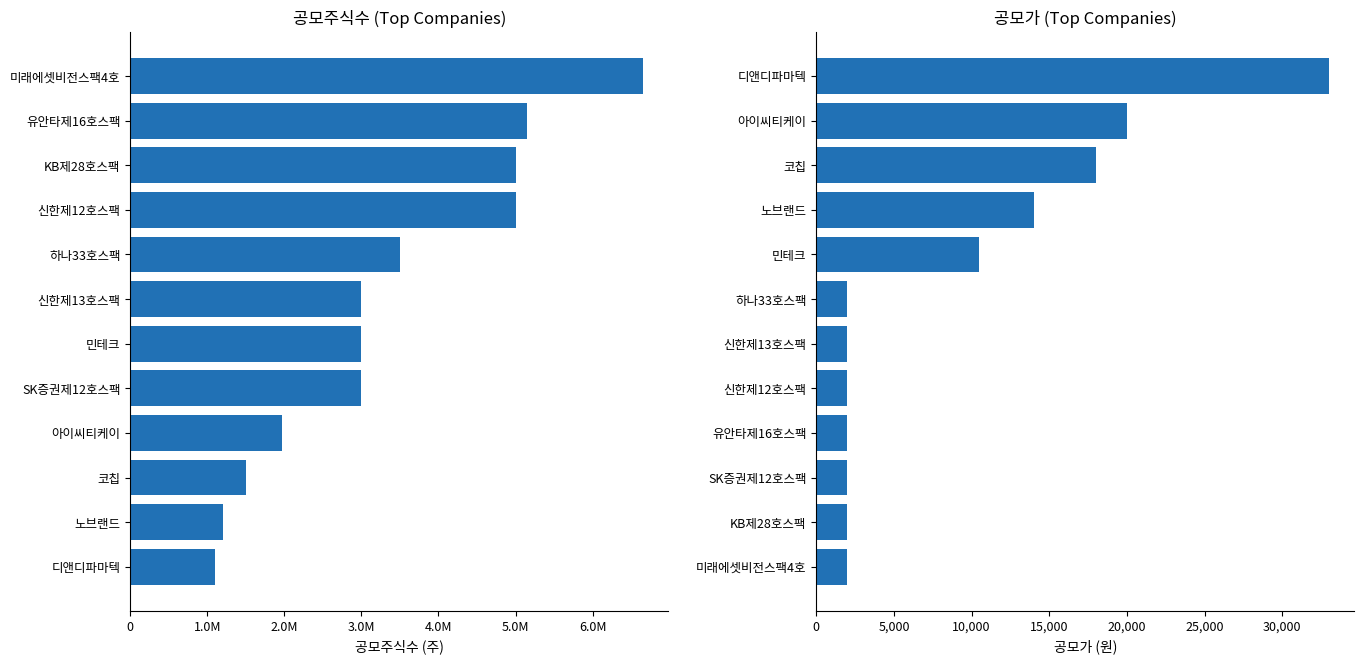

Is the value of 공모가 at 11 greater than the value of 공모주식수 at 7.0M?

No